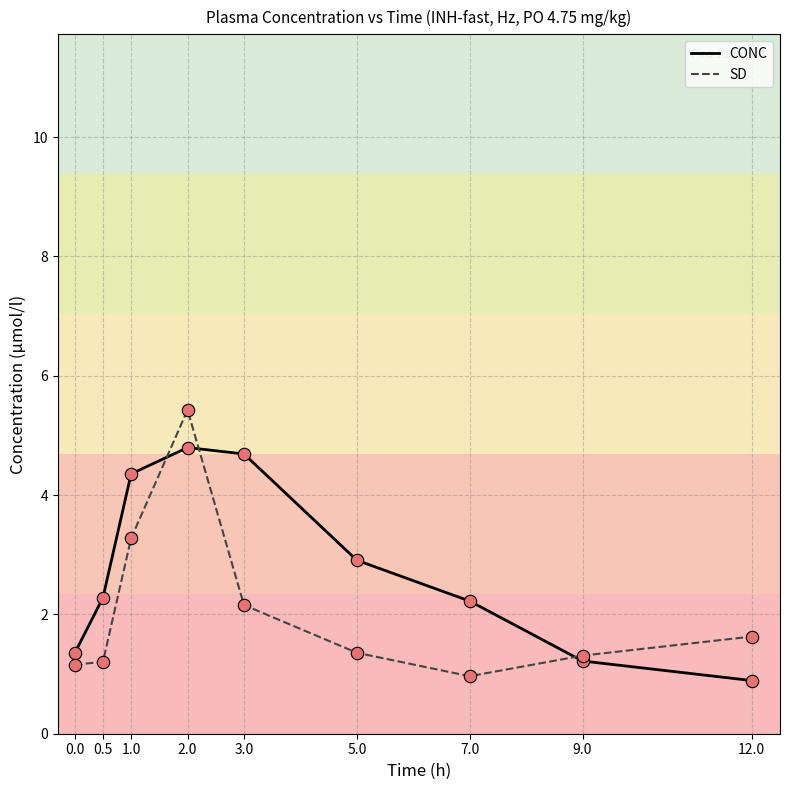

What are all the series names shown in the legend?

CONC, SD